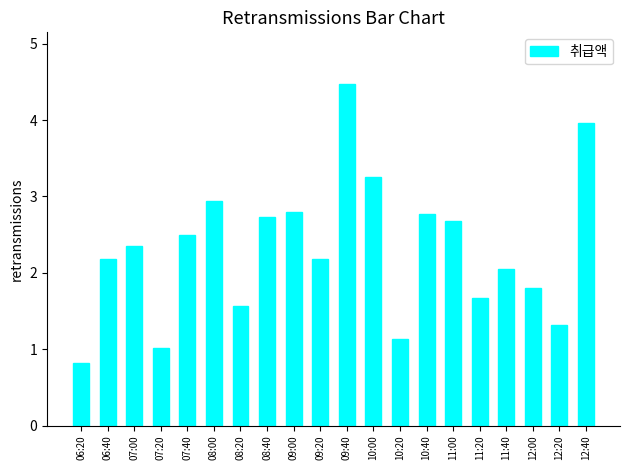

What value does the data have at 09:40?

4.5